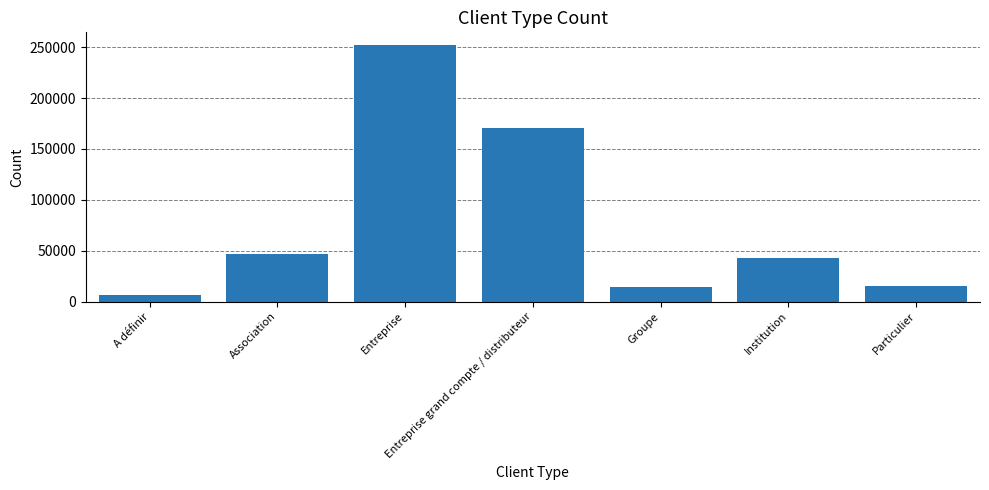

What is the difference between the maximum and second lowest values?

237535.5